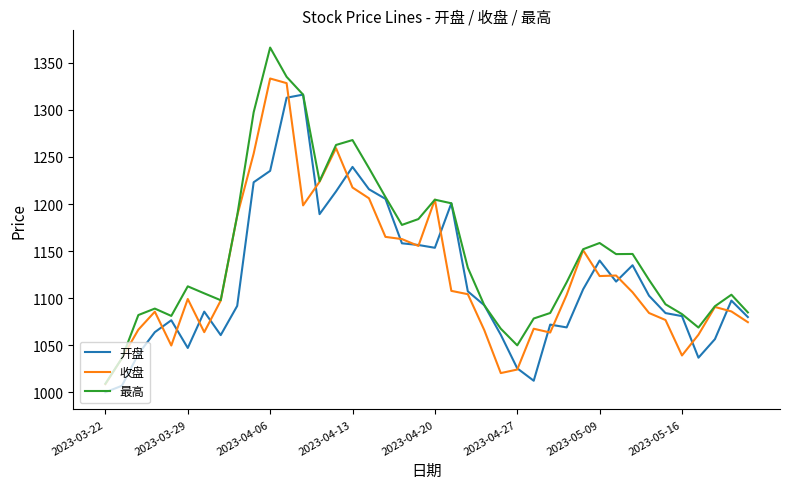

Rank the series by their maximum value, from highest to lowest.

最高, 收盘, 开盘